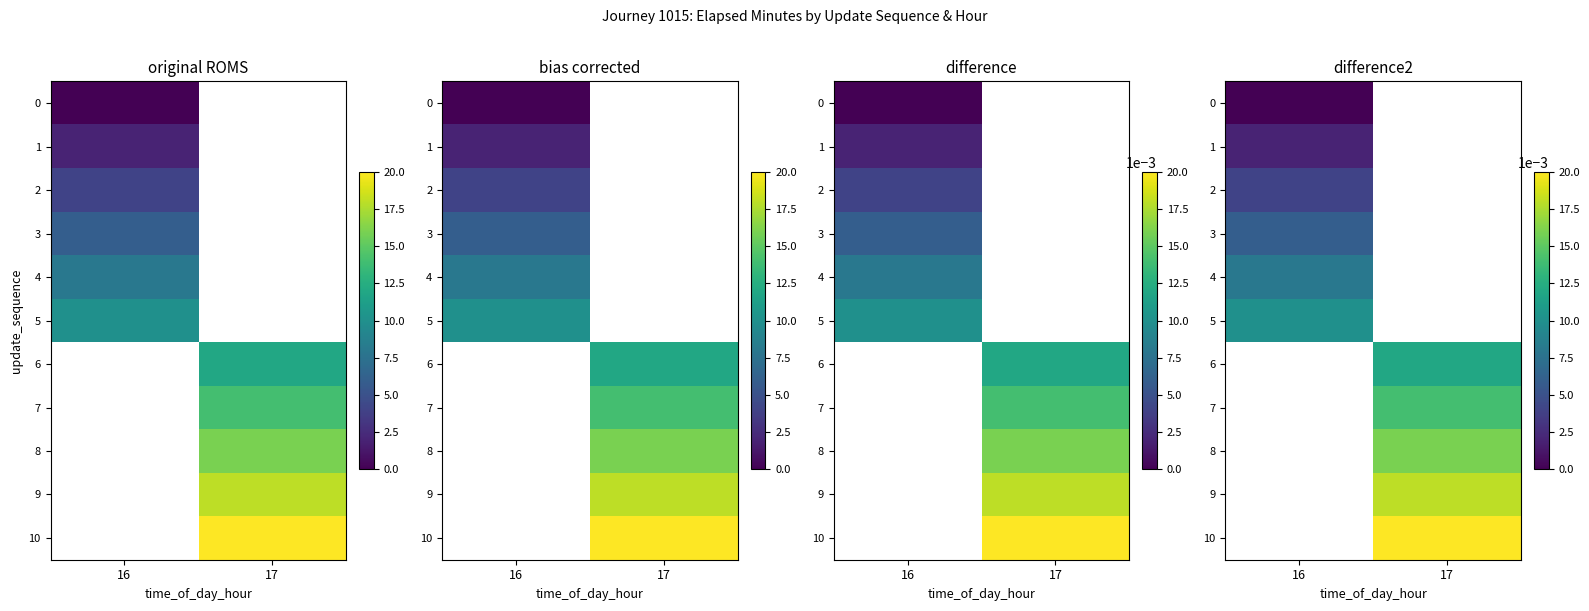

At which label is 3 closest to 0?

16